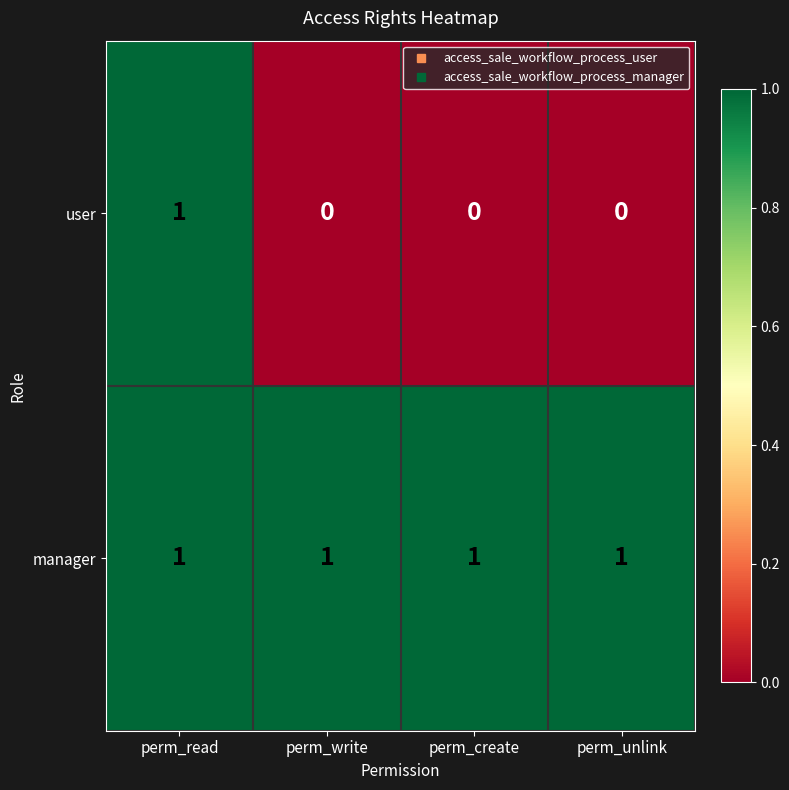

At which category is the sum across all series the highest?

perm_read